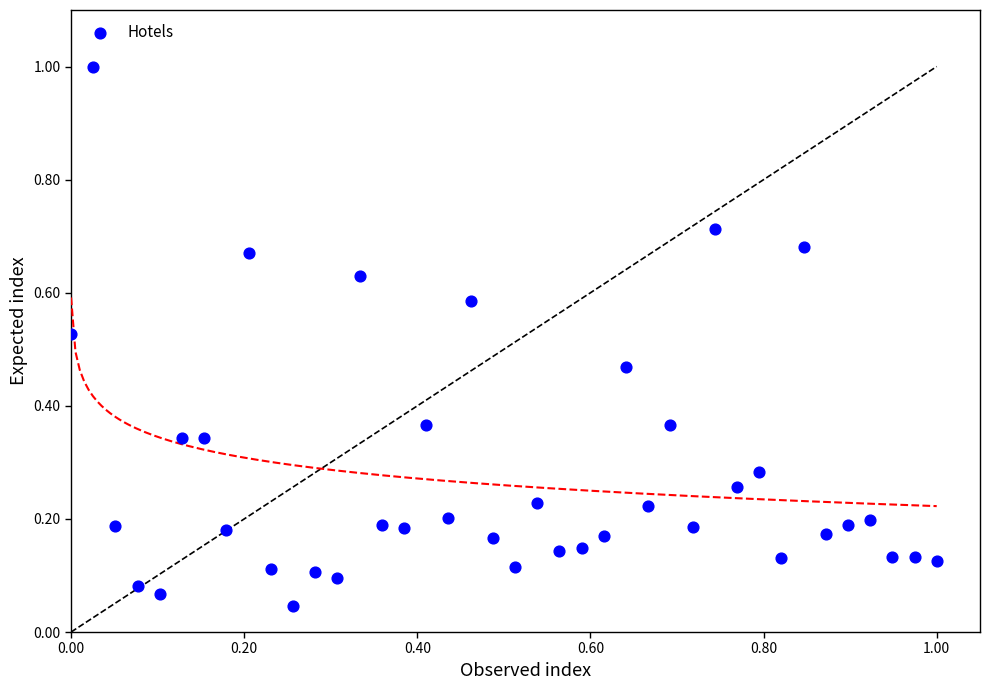

What is the range of Y values (max minus min)?

1.0